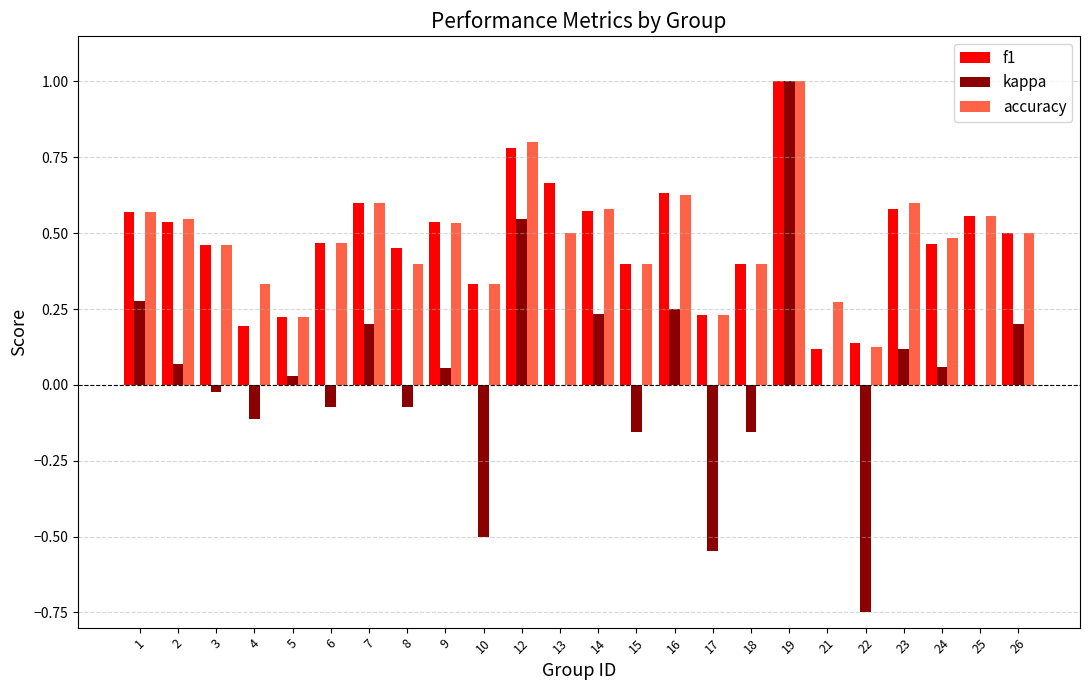

What is the sum of all accuracy values?

11.5